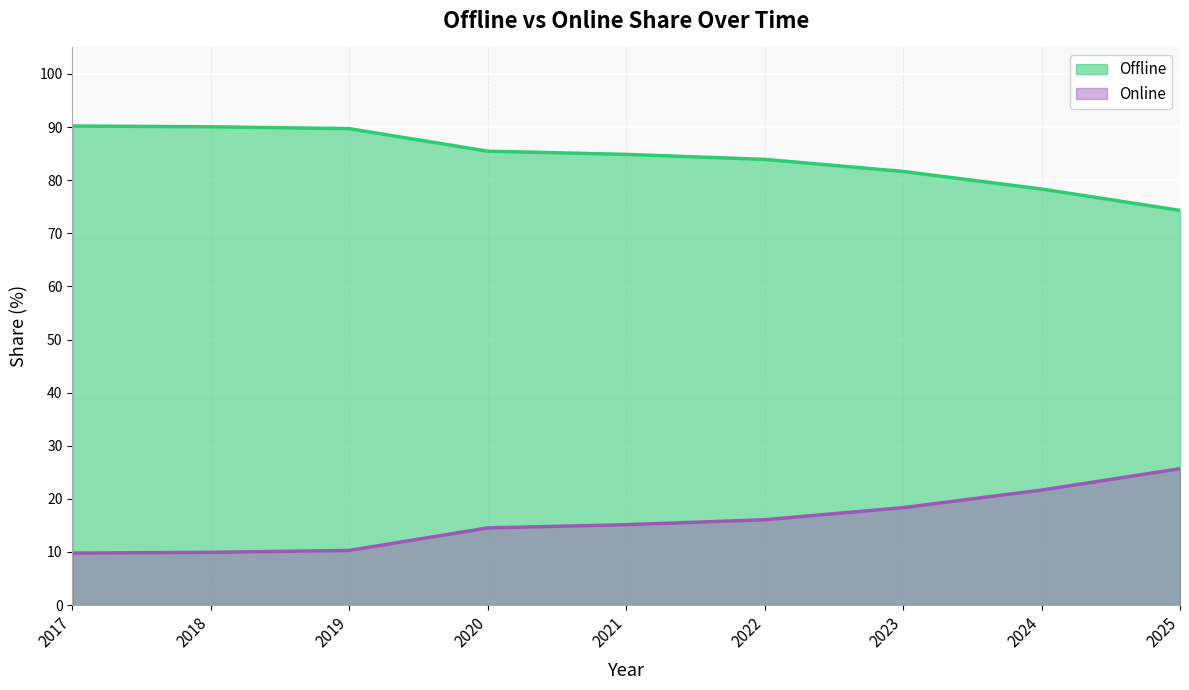

What is the difference between the maximum and minimum values in the Online series?

15.9